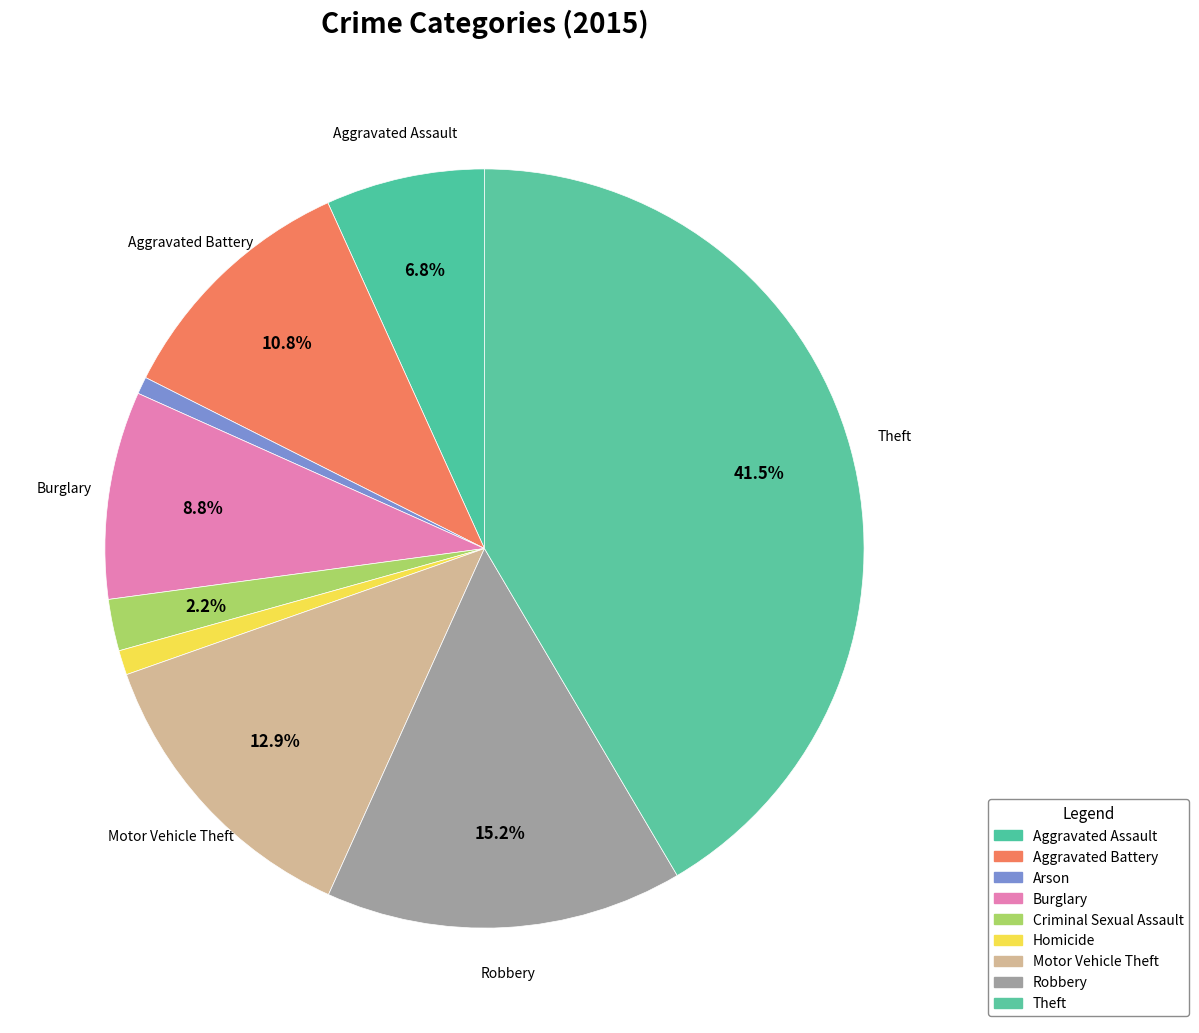

True or false: Arson accounts for 15% of the total.

False